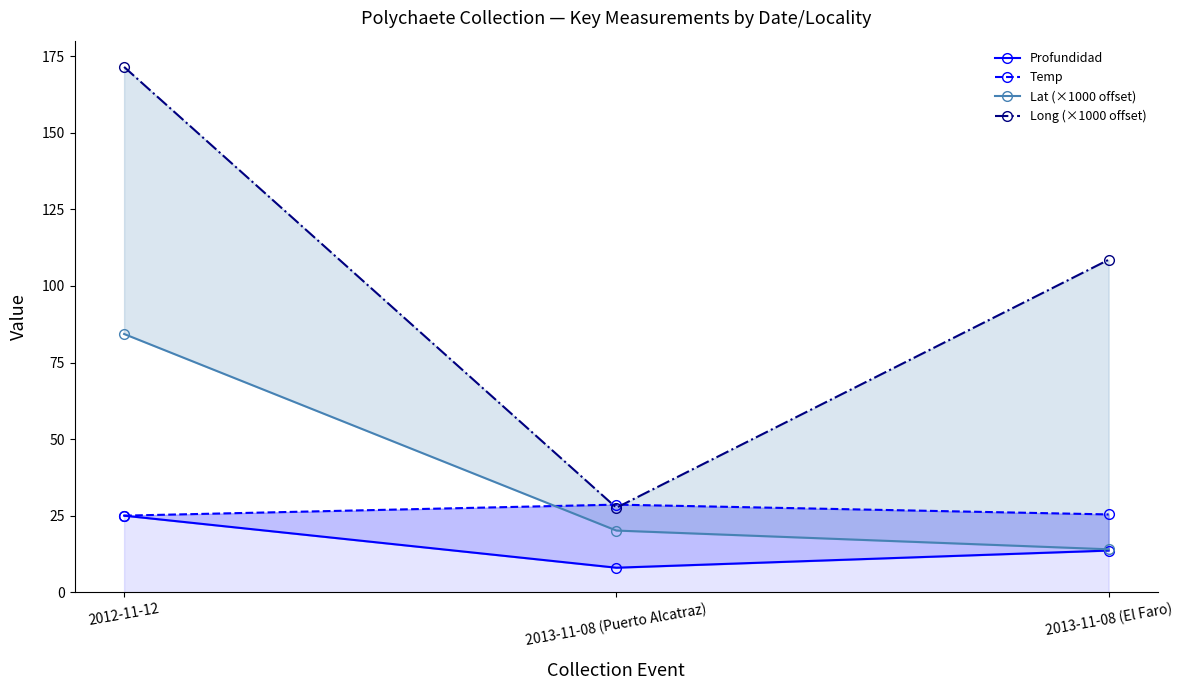

What is the sum of all Profundidad values?

46.6